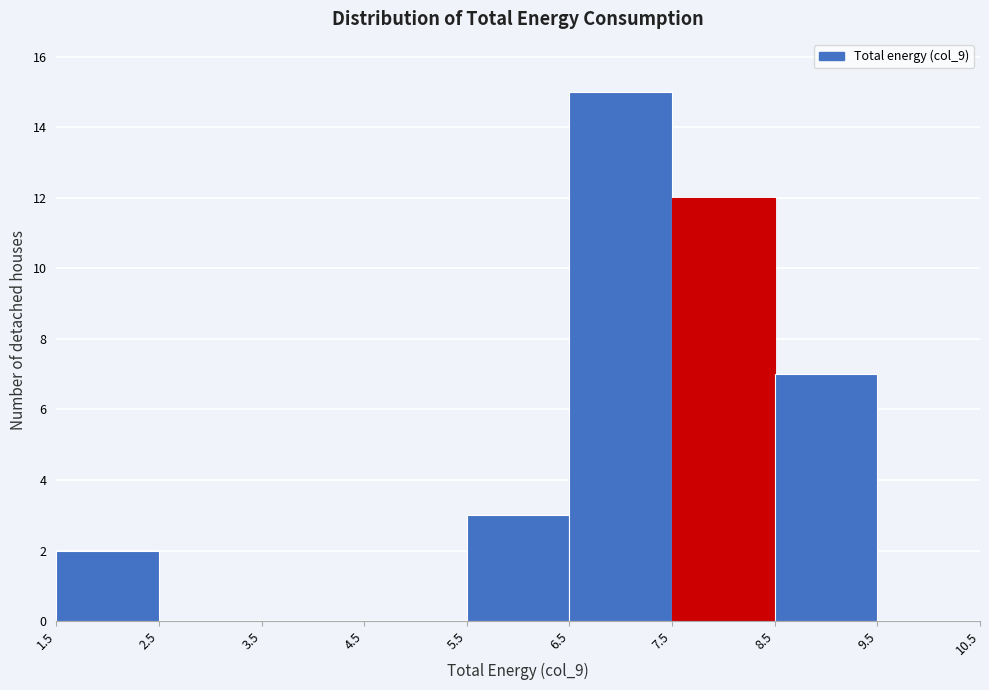

Reading left to right, list every bar in this chart as the range it spans on the x-axis followed by its height. The values are not printed on the chart, so give them approximately, as read against the axis.

1.5 to 2.5: 2
2.5 to 3.5: 0
3.5 to 4.5: 0
4.5 to 5.5: 0
5.5 to 6.5: 3
6.5 to 7.5: 15
7.5 to 8.5: 12
8.5 to 9.5: 7
9.5 to 10.5: 0